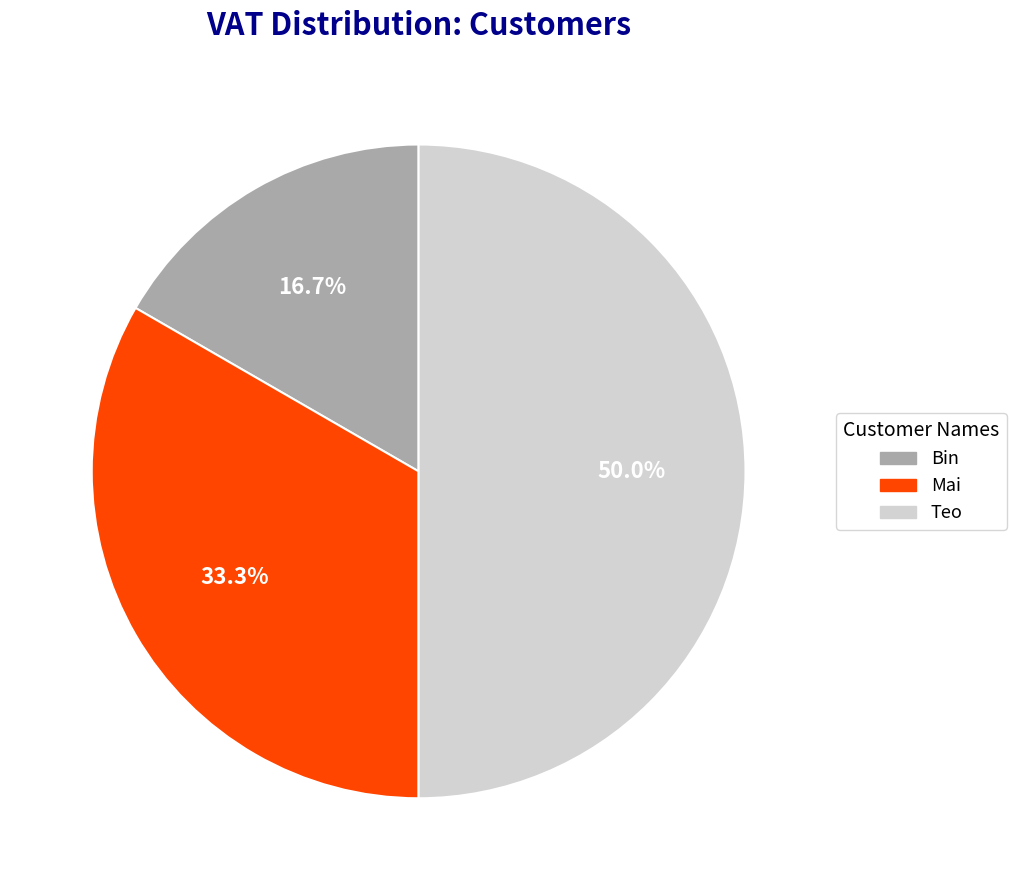

How many segments does this pie chart have?

3